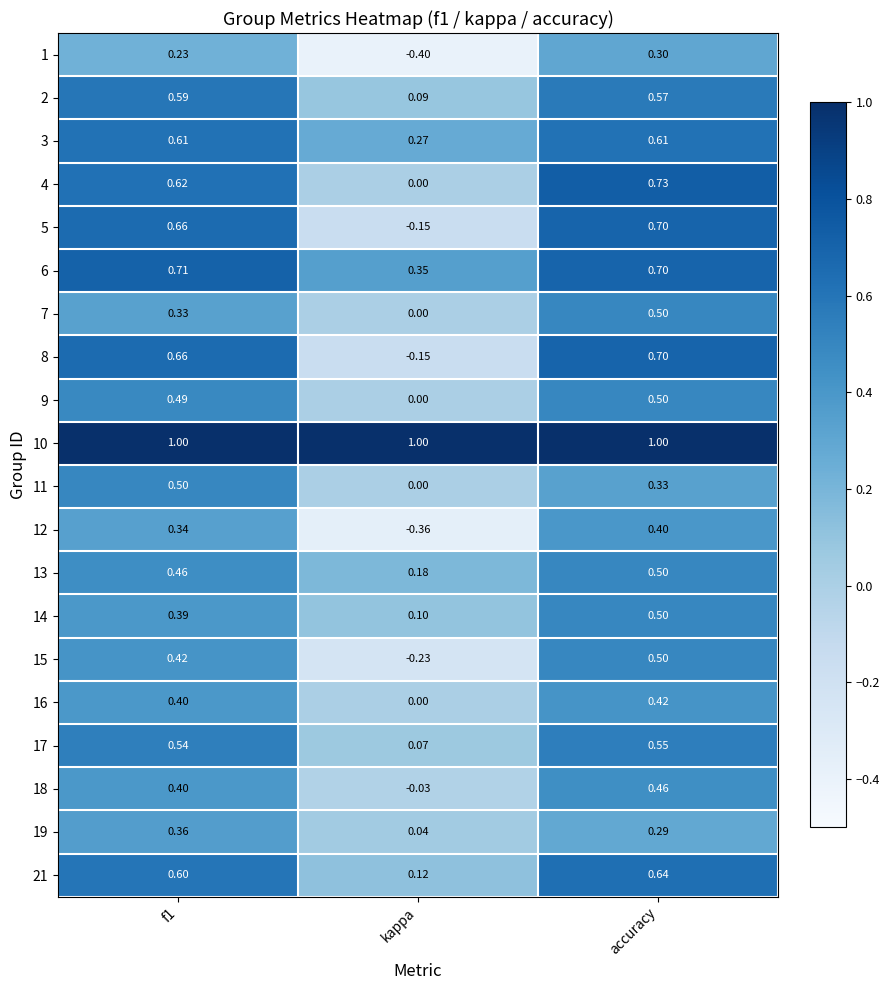

Which category has the lowest value in the 8 series?

kappa